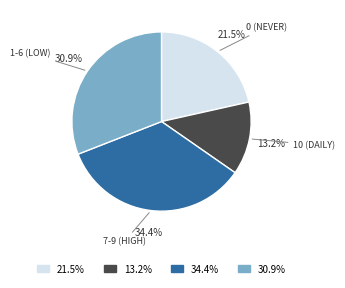

What percentage is NOT represented by 13.2%?

86.8%